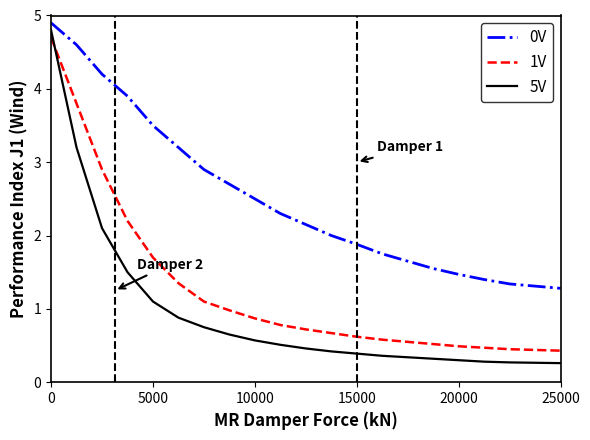

How many lines are shown in the chart?

3